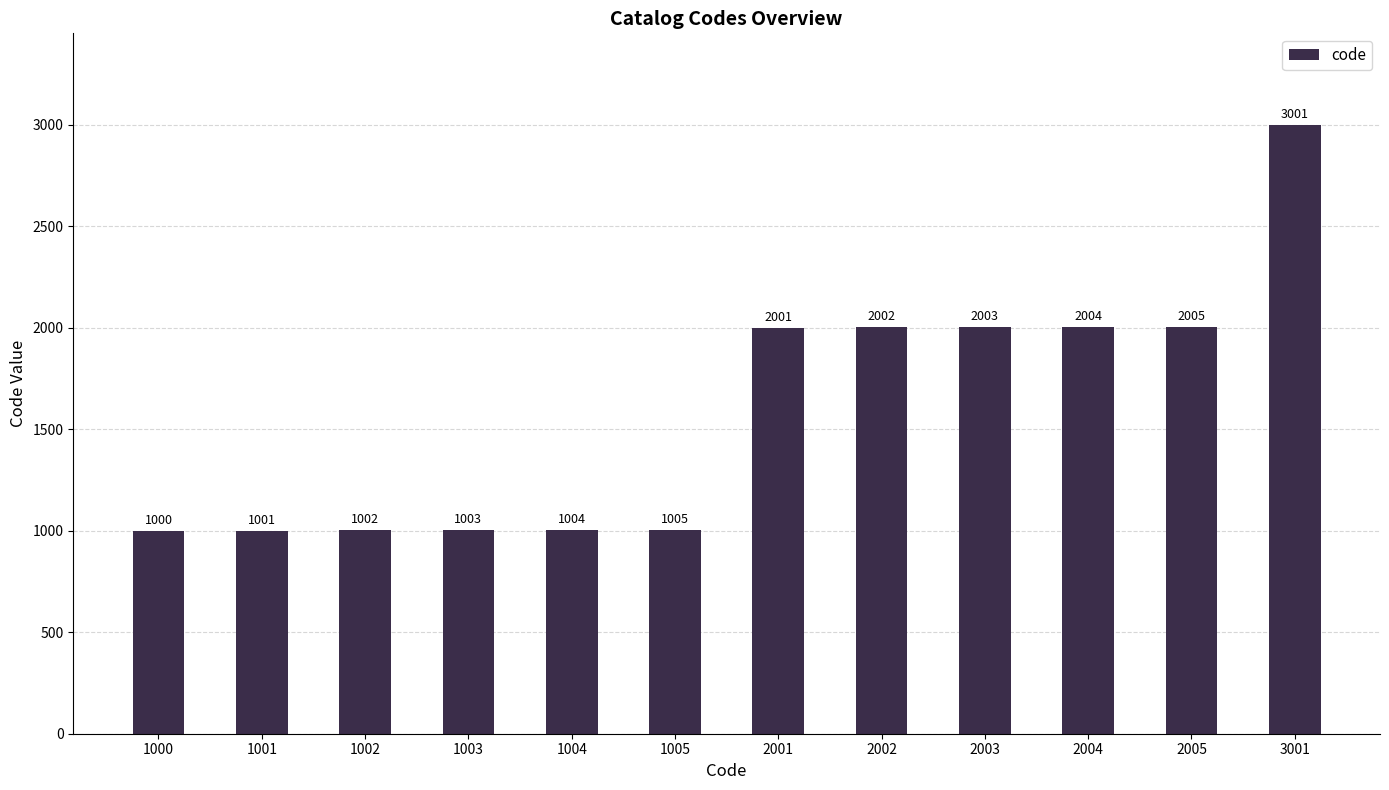

Reading right to left, what are all the values shown in this chart?

3001=3001	2005=2005	2004=2004	2003=2003	2002=2002	2001=2001	1005=1005	1004=1004	1003=1003	1002=1002	1001=1001	1000=1000